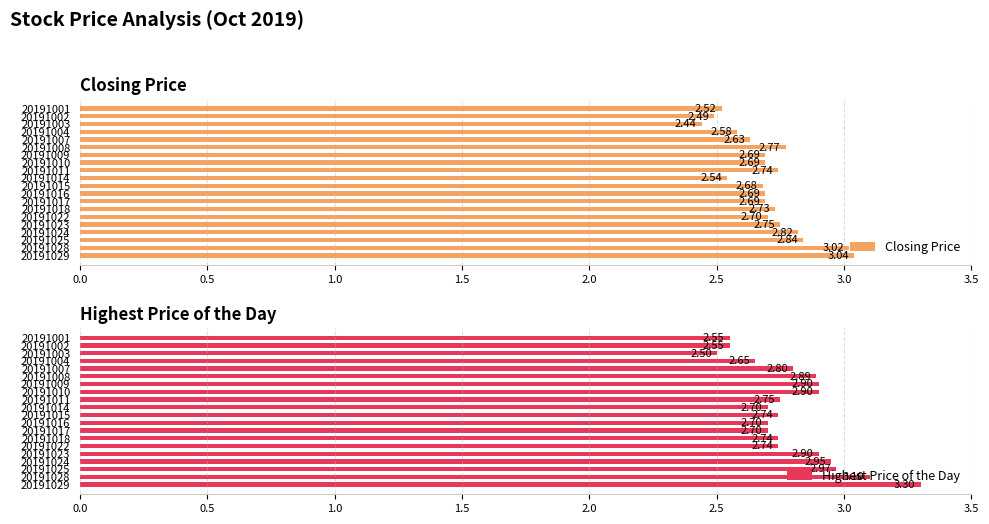

Reading right to left, extract all data points from this chart.

Closing Price: 3.0	3.0	2.8	2.8	2.8	2.7	2.7	2.7	2.7	2.7	2.5	2.7	2.7	2.7	2.8	2.6	2.6	2.4	2.5	2.5
Highest Price of the Day: 3.3	3.1	3.0	3.0	2.9	2.7	2.7	2.7	2.7	2.7	2.7	2.8	2.9	2.9	2.9	2.8	2.6	2.5	2.5	2.5